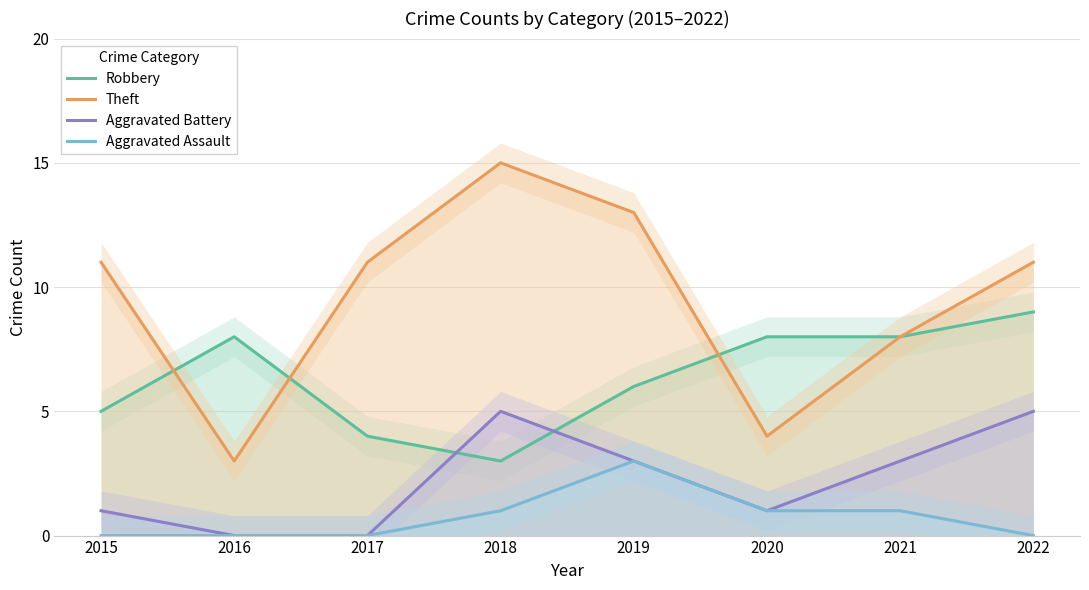

What is the value of the Robbery point at the 4th from the left?

3